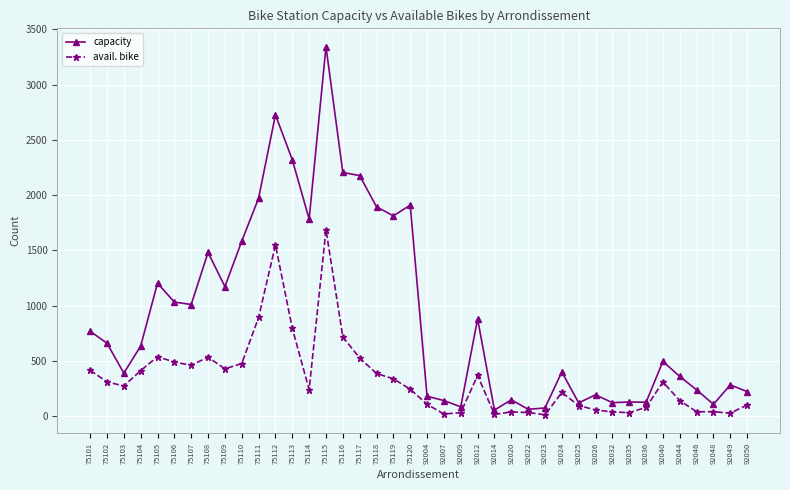

What is the sum of the capacity values at 92007 and 92025?

261